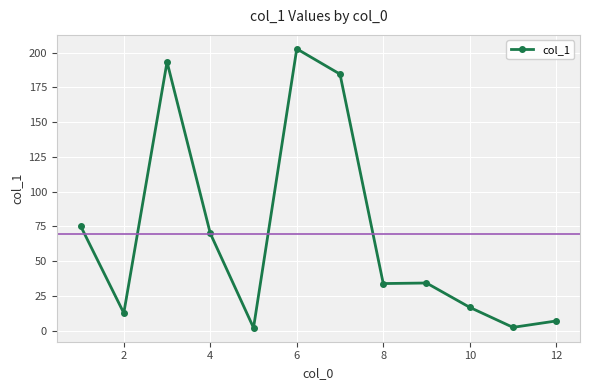

True or false: there are more than 0 points higher than both neighbors.

True